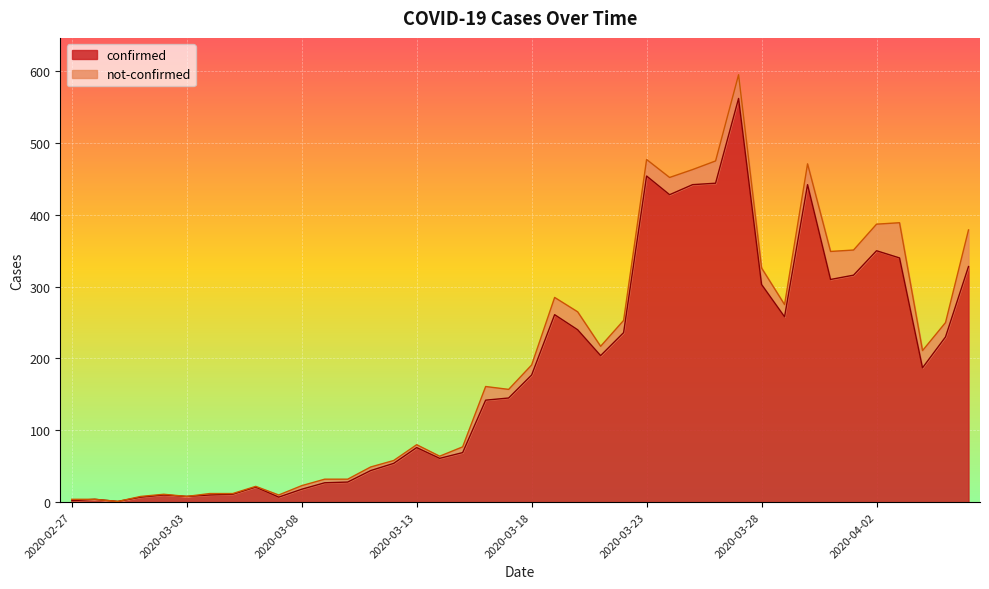

At which category does the chart reach its minimum across all series?

2020-02-29